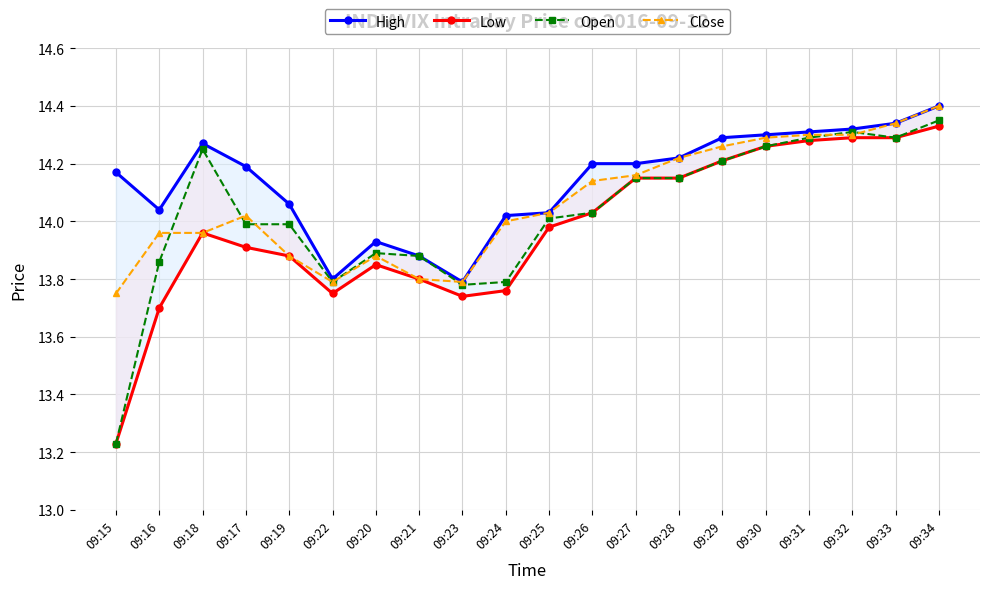

What is the average value of the High series?

14.1